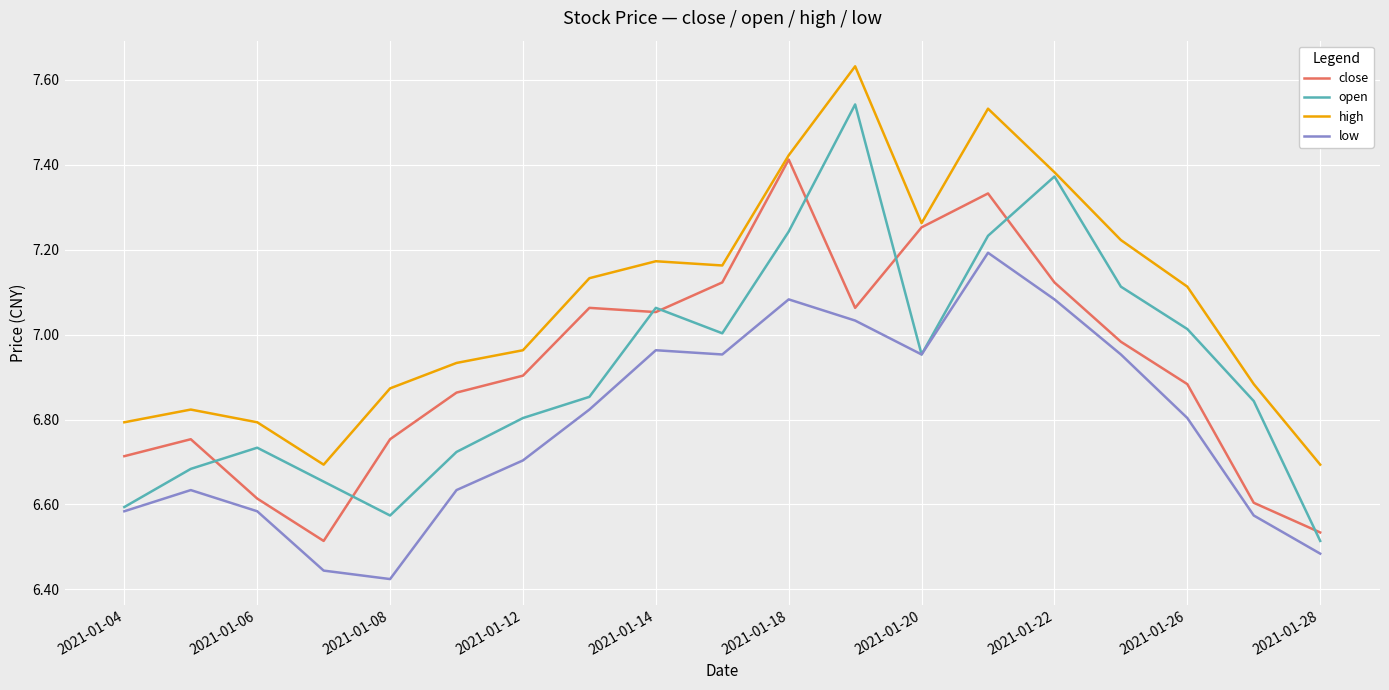

What is the sum of all open values?

131.5